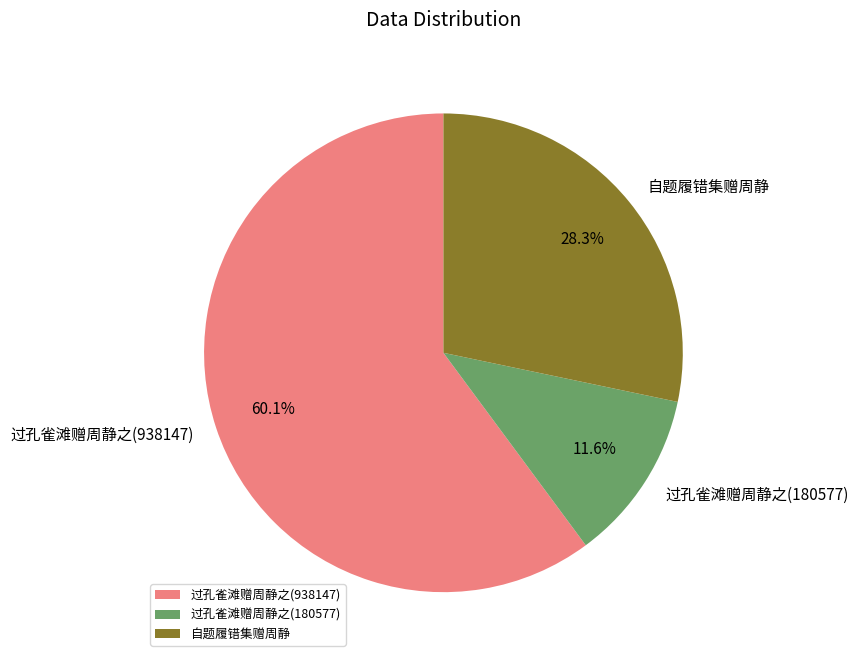

What is the ratio of the value at 过孔雀滩赠周静之(938147) to the value at 过孔雀滩赠周静之(180577)?

5.2